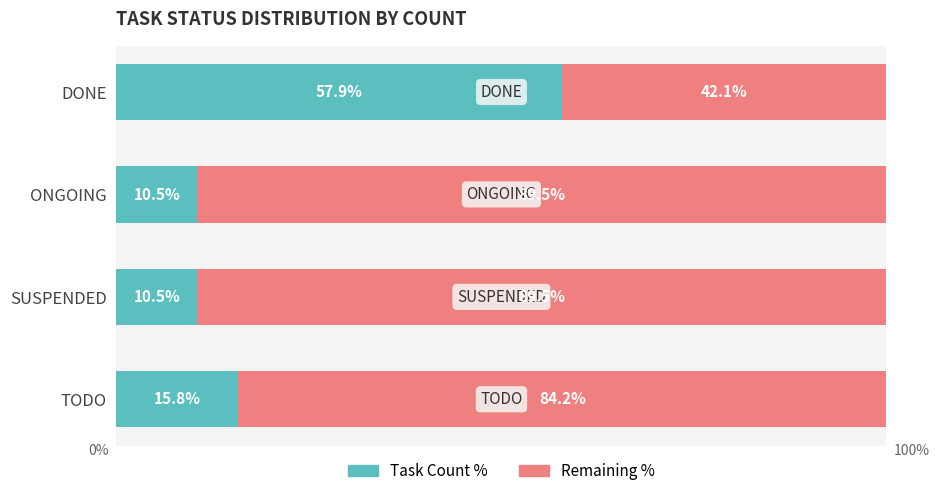

At which label is Task Count % closest to 34?

TODO